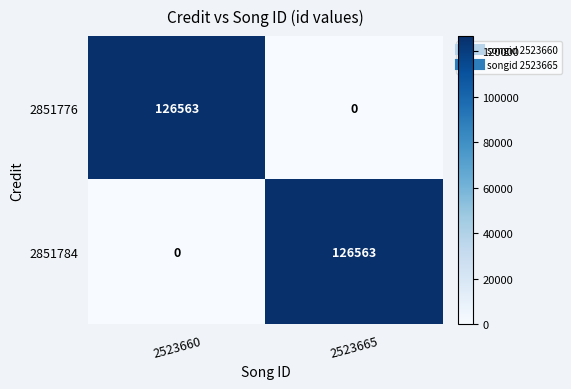

The 2851784 series shows 126563 at 2523665. True or false?

True